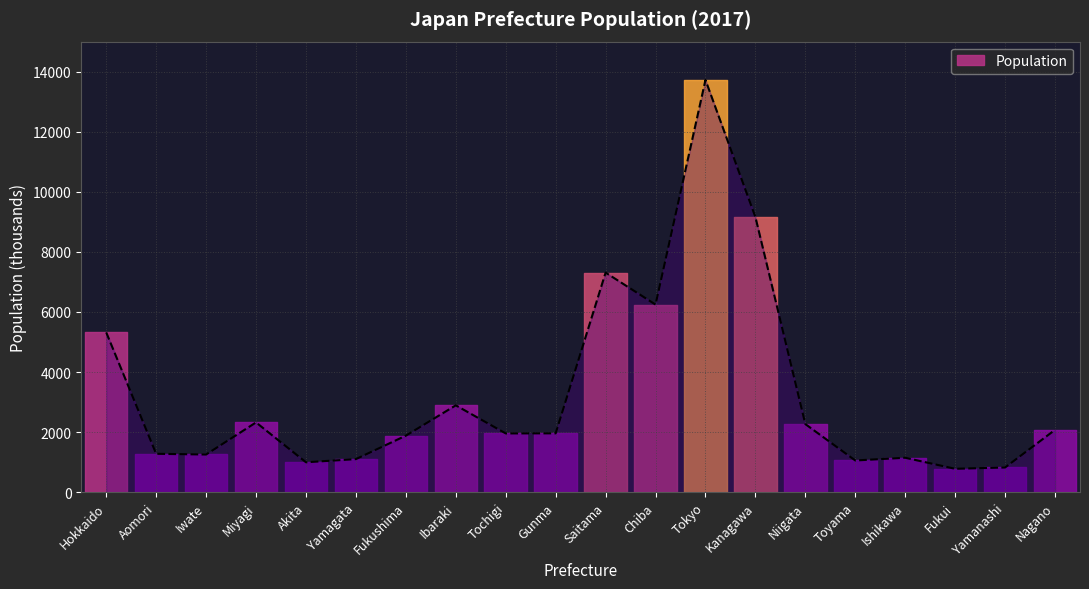

Where is the first local maximum?

Miyagi